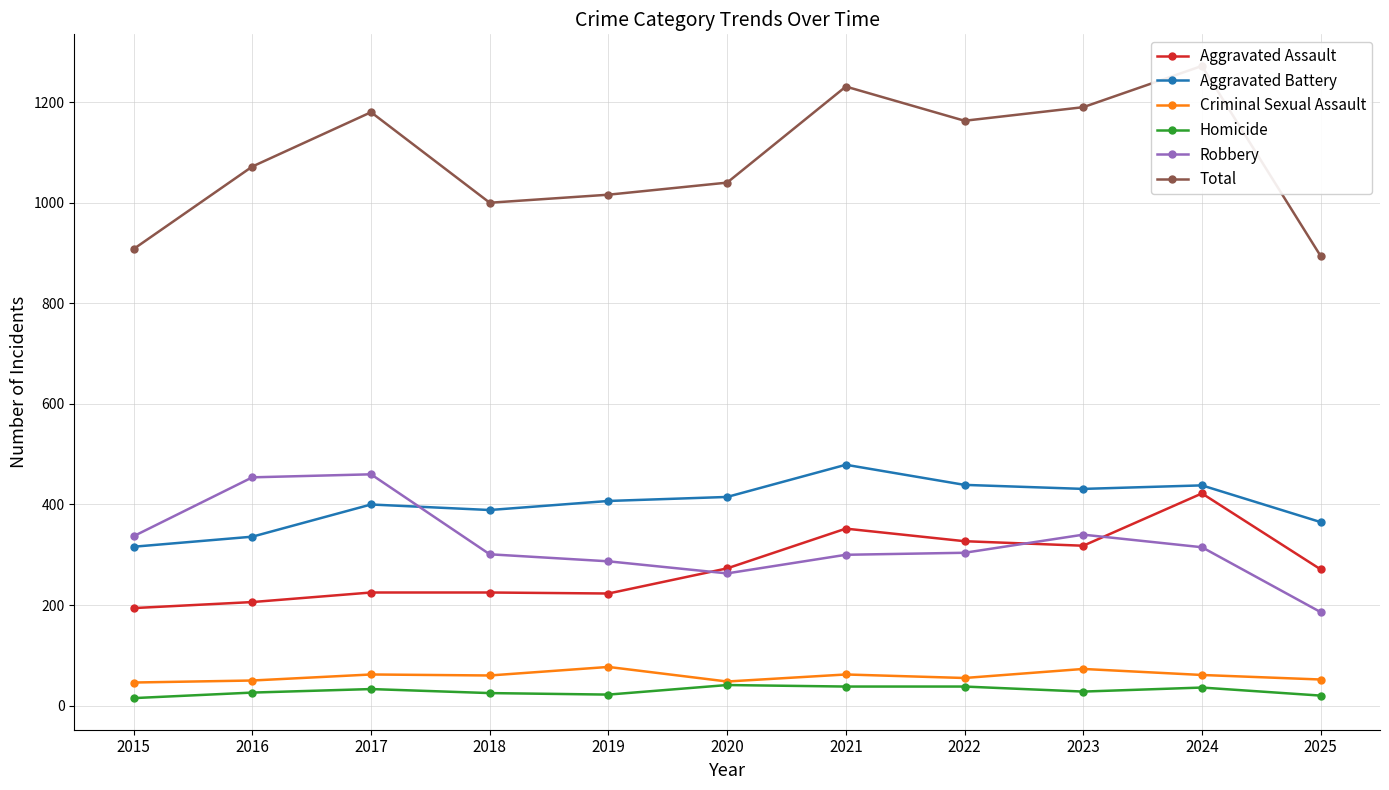

True or false: Homicide and Robbery cross at least once.

False